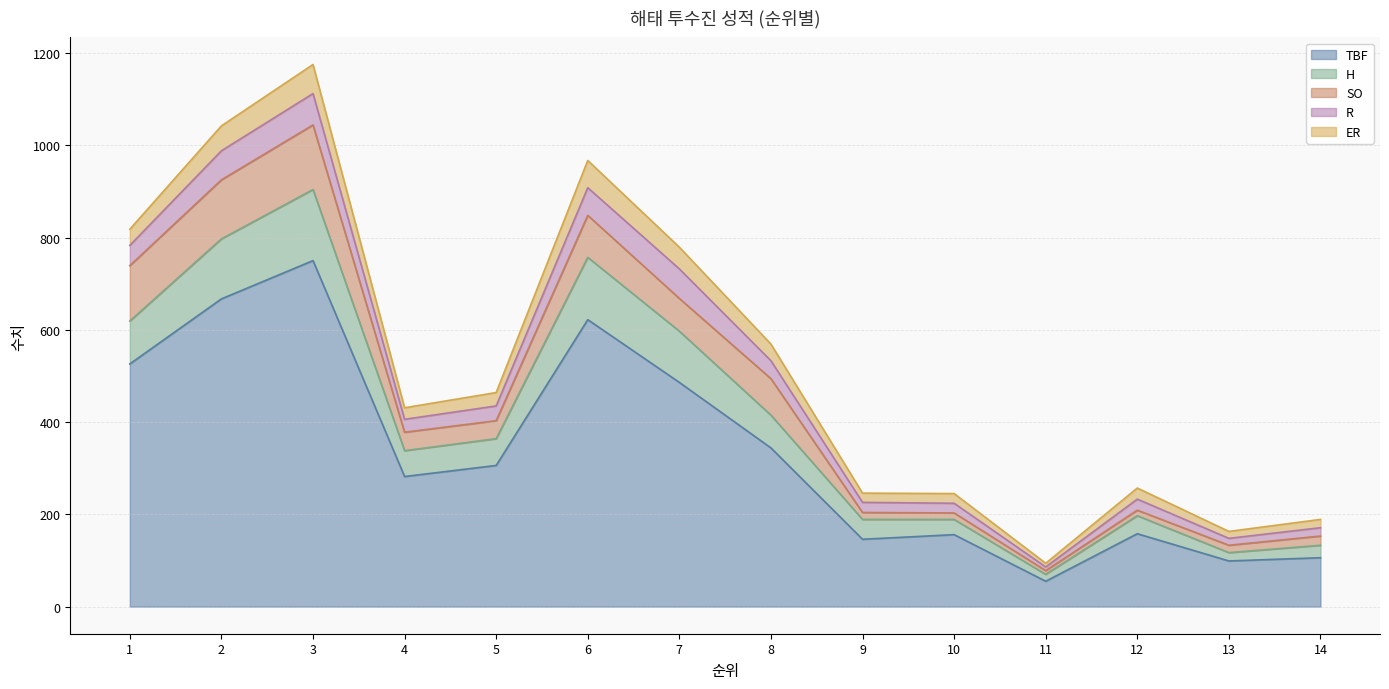

True or false: SO has more than 2 interior local peaks.

True